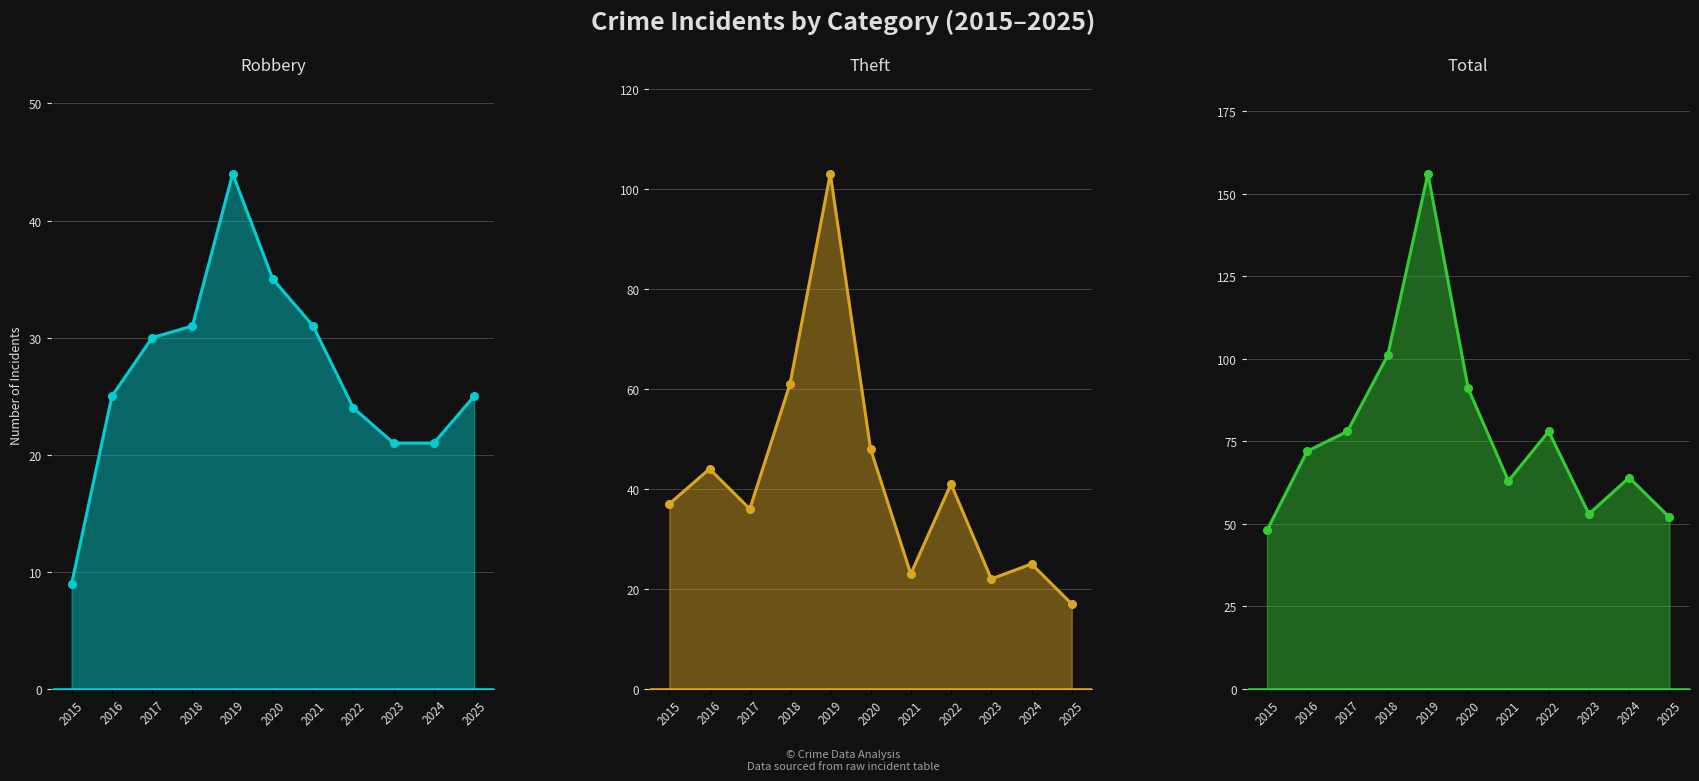

Where is the first local minimum for Total?

2021